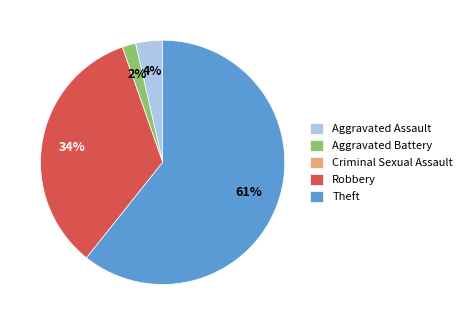

Between Theft and Aggravated Battery, which is larger?

Theft